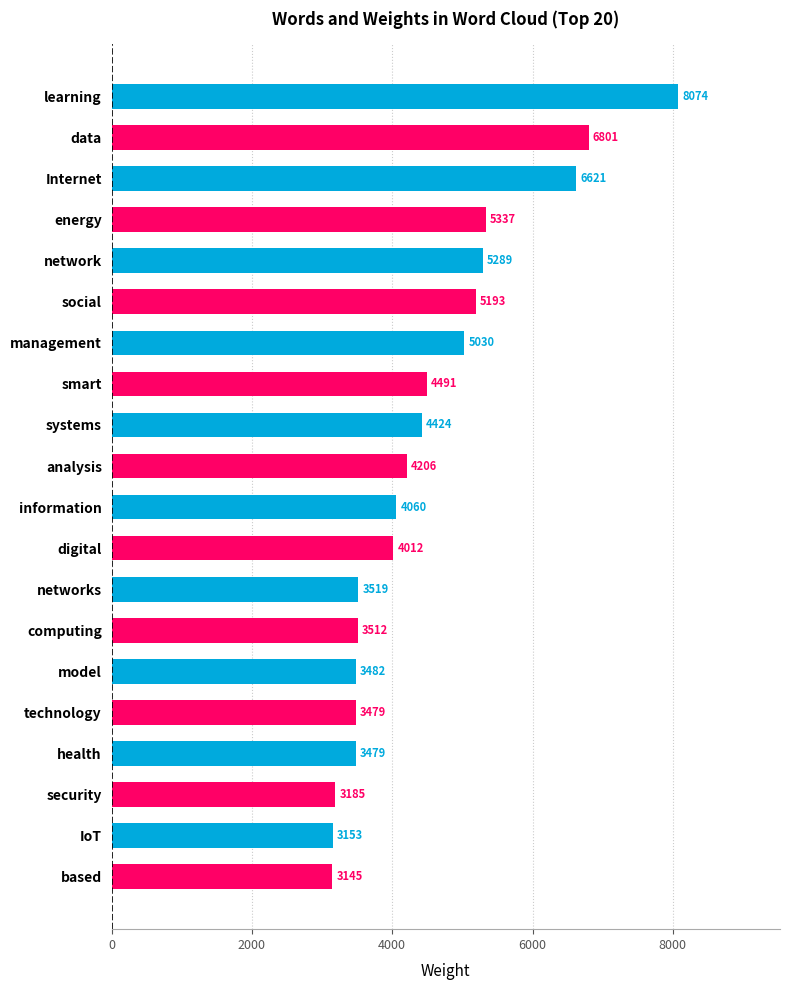

The chart shows a value of 6699 at analysis. True or false?

False